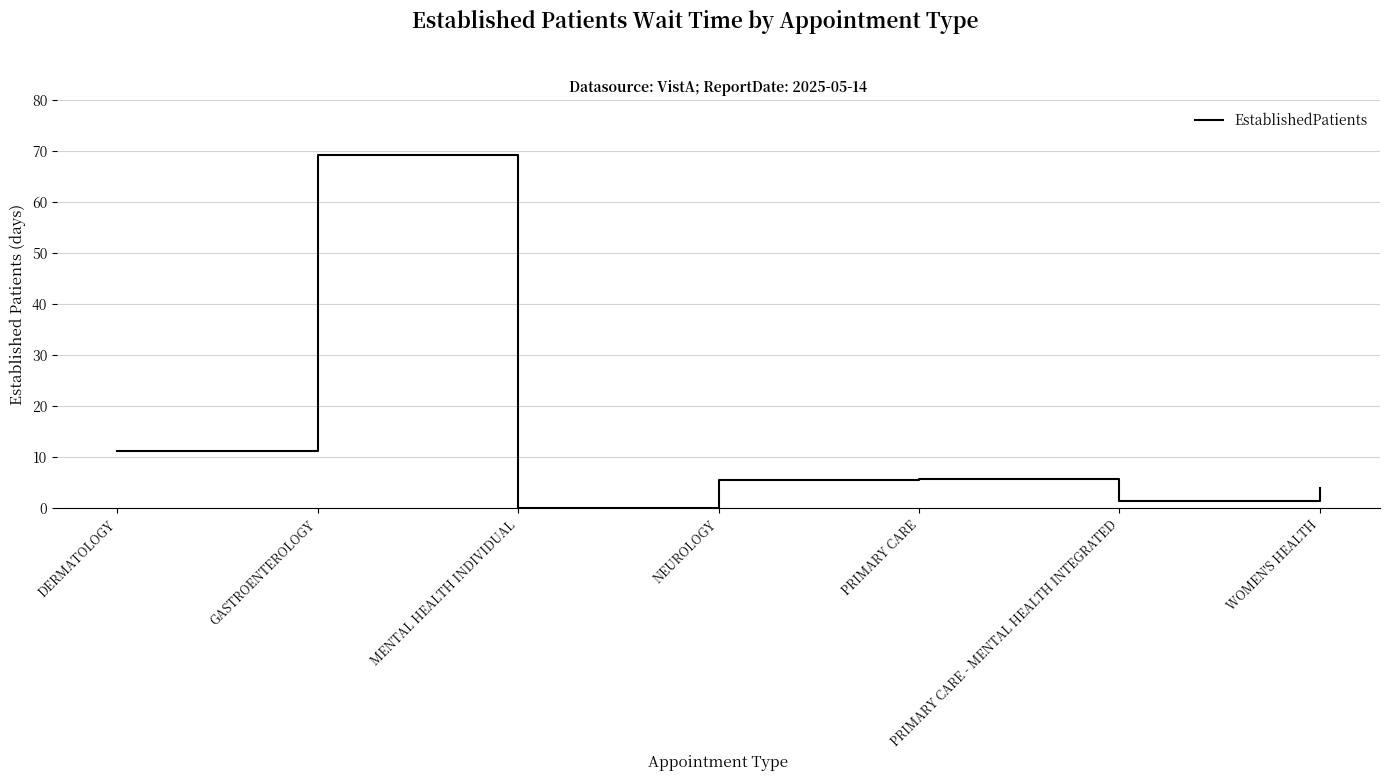

Is it true that the value at GASTROENTEROLOGY is 103.2?

False